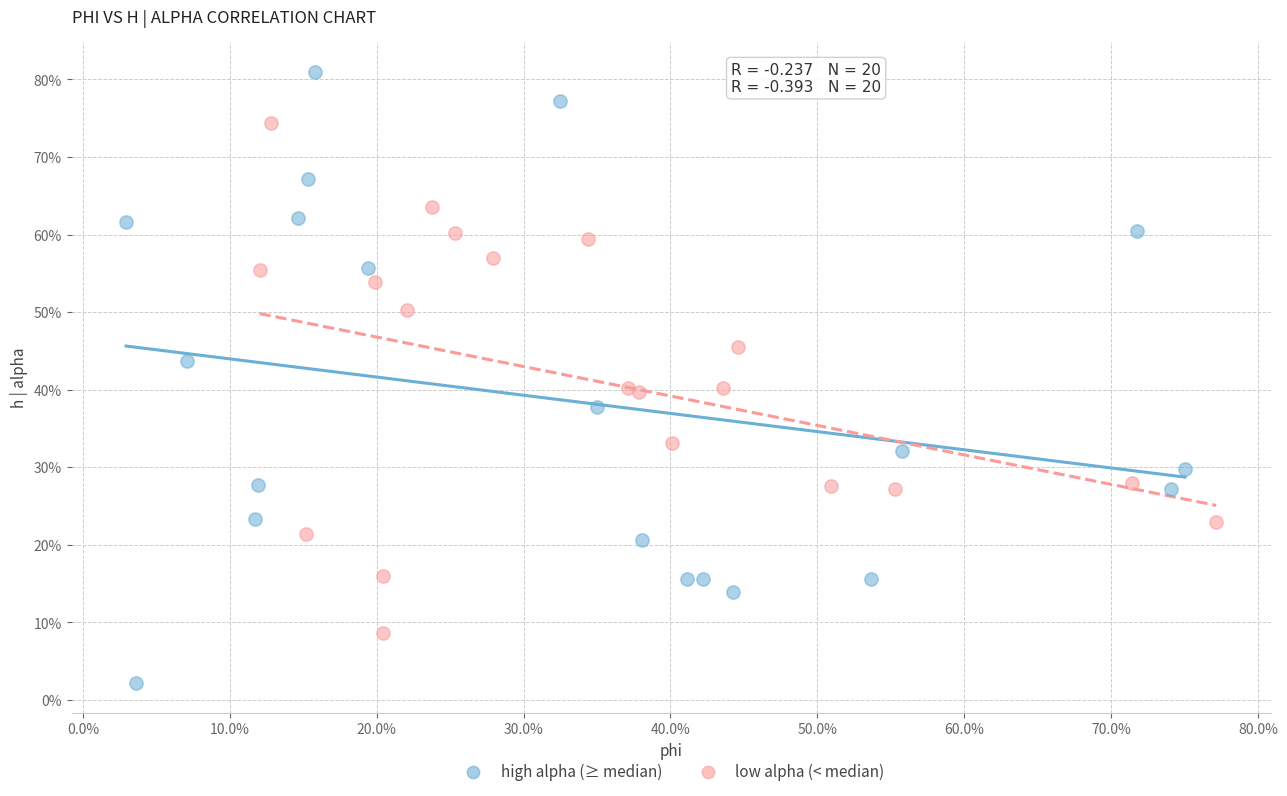

What are all the series names shown in the legend?

high alpha (≥ median), low alpha (< median)